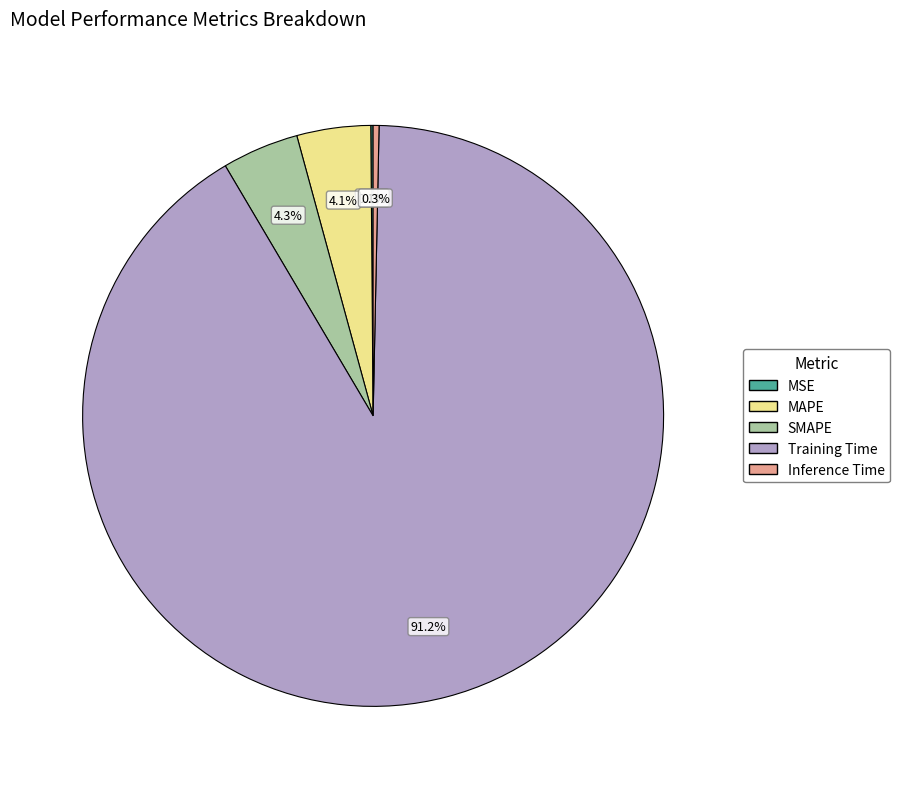

To the nearest percent, what is the average slice percentage?

20%